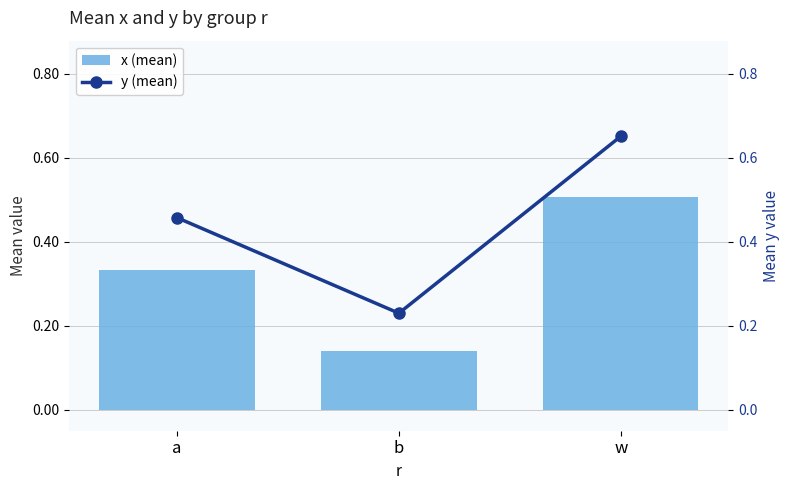

List the series in order of their overall mean, lowest first.

x (mean), y (mean)